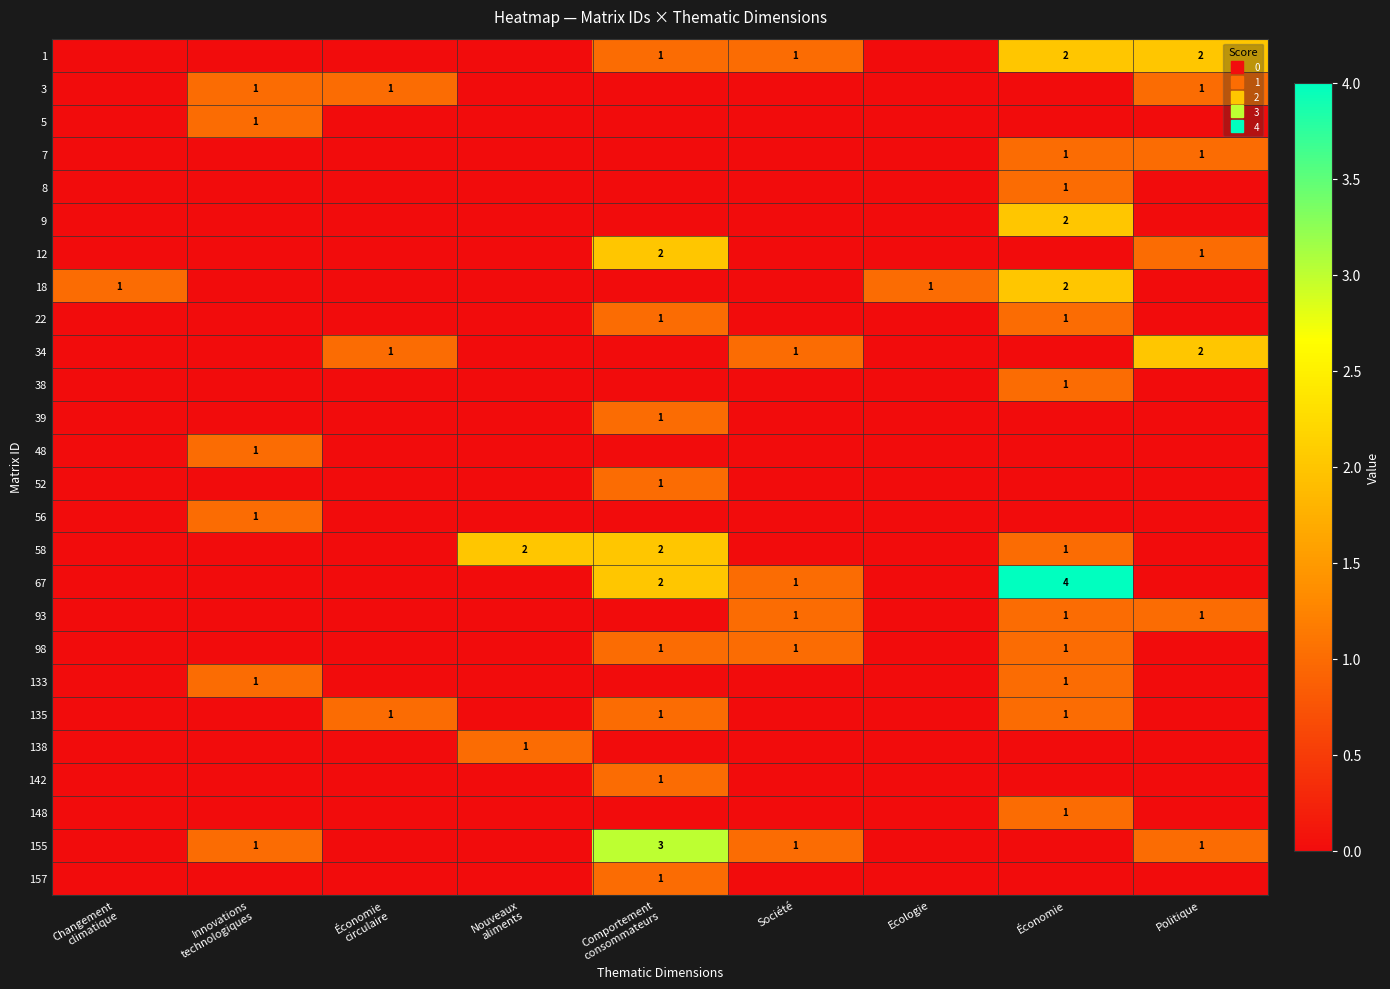

Rank the categories by 9 value from lowest to highest.

Changement climatique, Innovations technologiques, Économie circulaire, Nouveaux aliments, Comportement consommateurs, Société, Ecologie, Politique, Économie